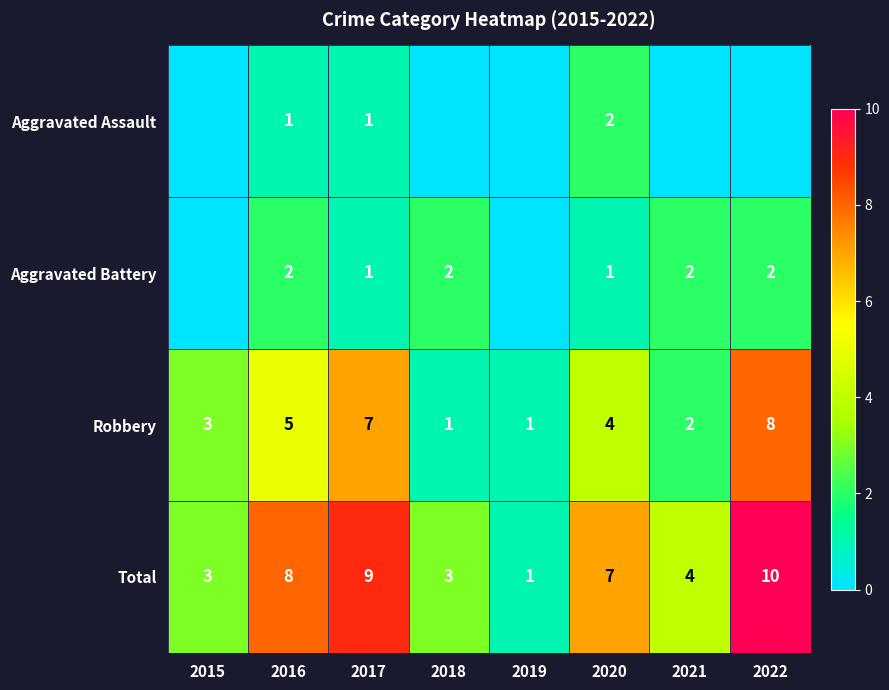

At 2020, list the series in order from largest to smallest.

Total, Robbery, Aggravated Assault, Aggravated Battery